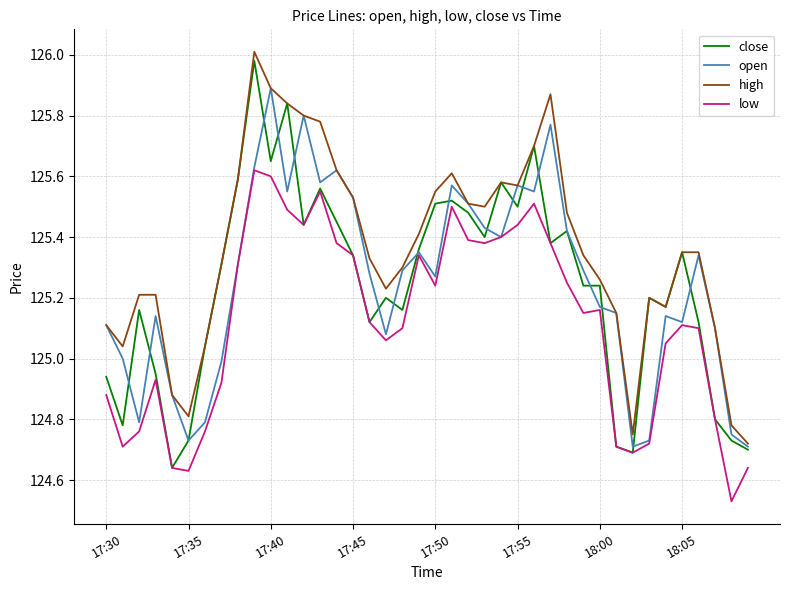

True or false: high and low intersect in this chart.

False